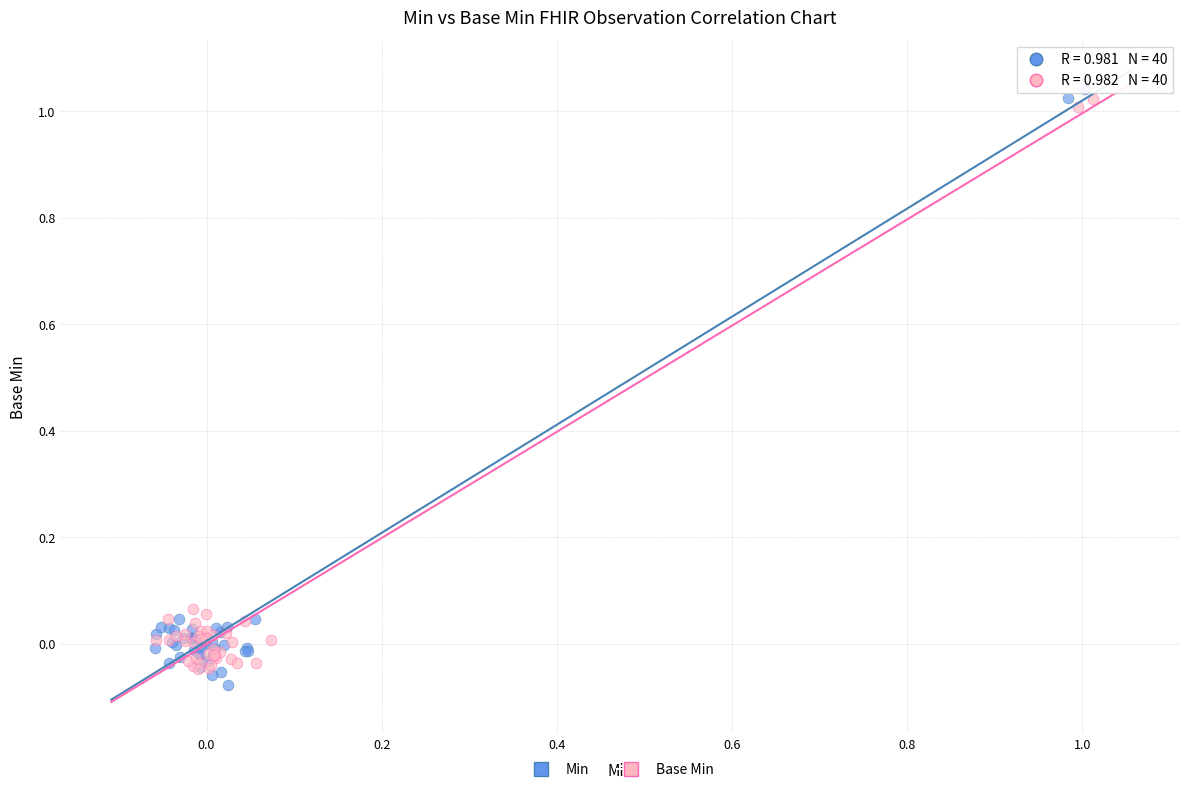

Which series has the largest Y range (max minus min)?

Min